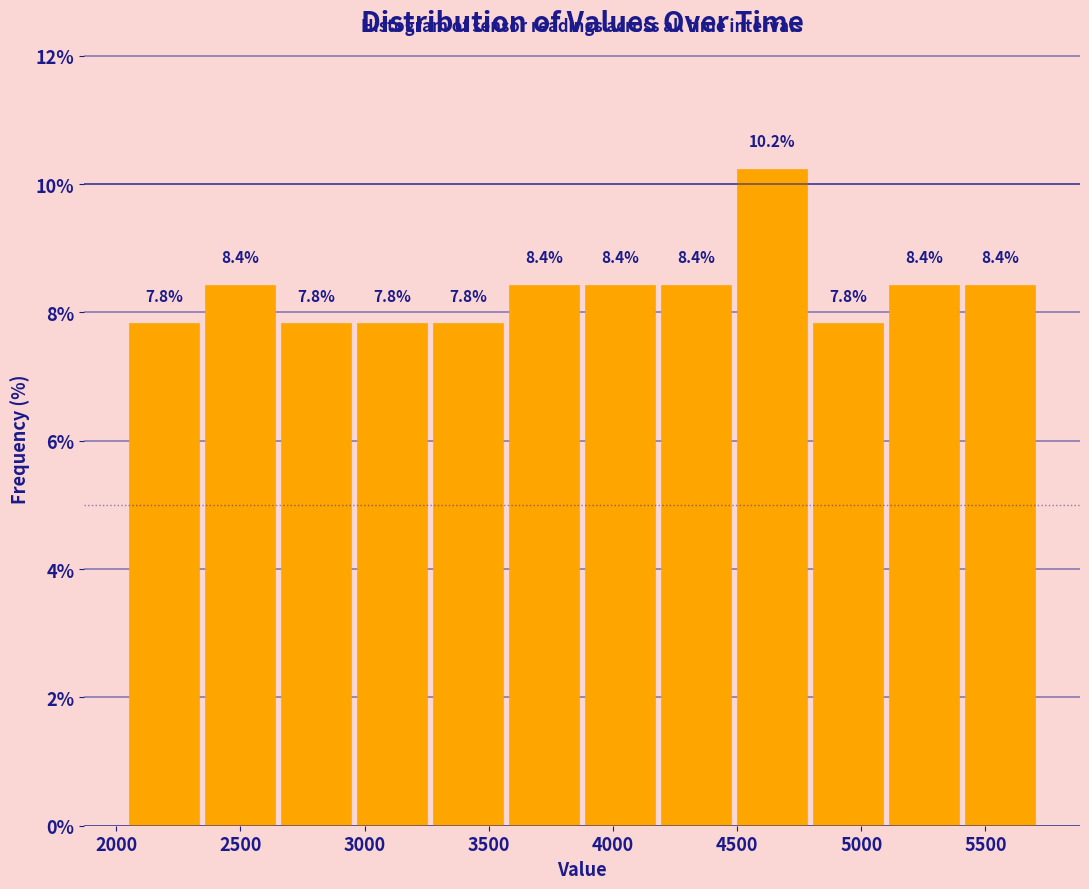

Reading left to right, transcribe this chart: for each bar, give the range it covers on the x-axis and its height. The bar edges are not printed on the chart, so give them approximately, as read against the axis.

2050 to 2350: 7.8
2350 to 2650: 8.4
2650 to 2950: 7.8
2950 to 3250: 7.8
3250 to 3550: 7.8
3550 to 3900: 8.4
3900 to 4200: 8.4
4200 to 4500: 8.4
4500 to 4800: 10.2
4800 to 5100: 7.8
5100 to 5400: 8.4
5400 to 5700: 8.4